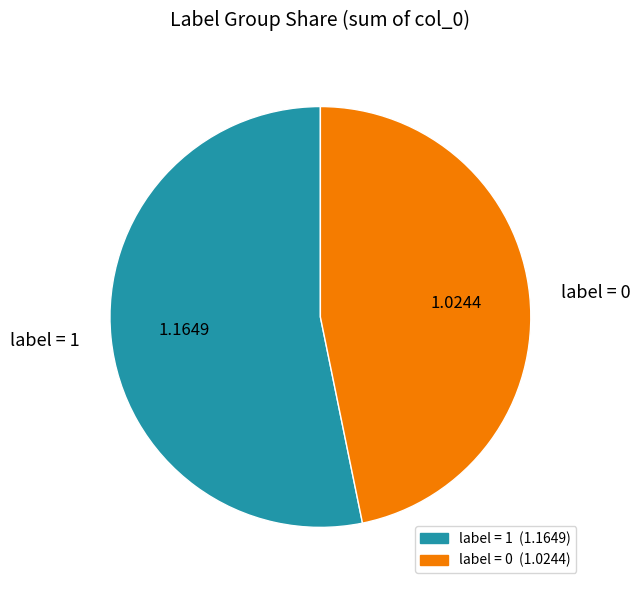

Is there any slice that represents more than half of the pie?

Yes